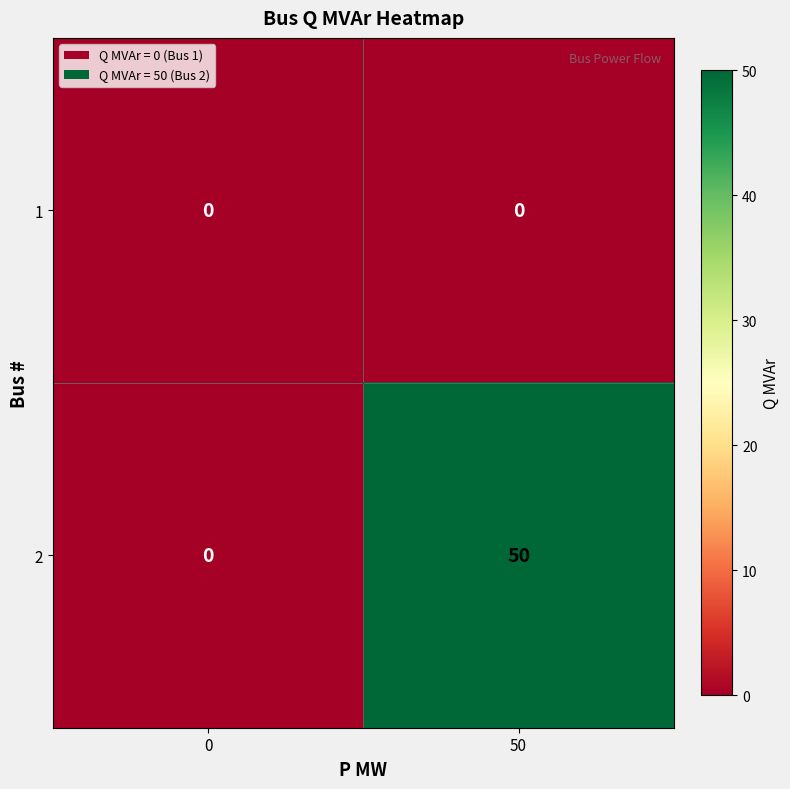

How many distinct data groups are displayed?

2